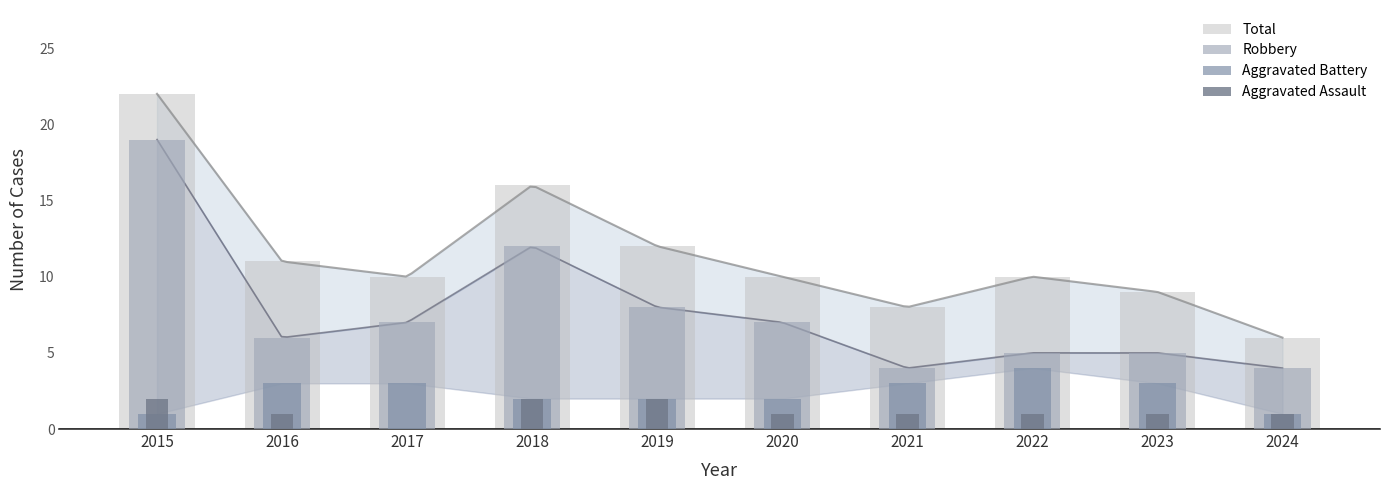

At which category does the chart reach its minimum across all series?

2017